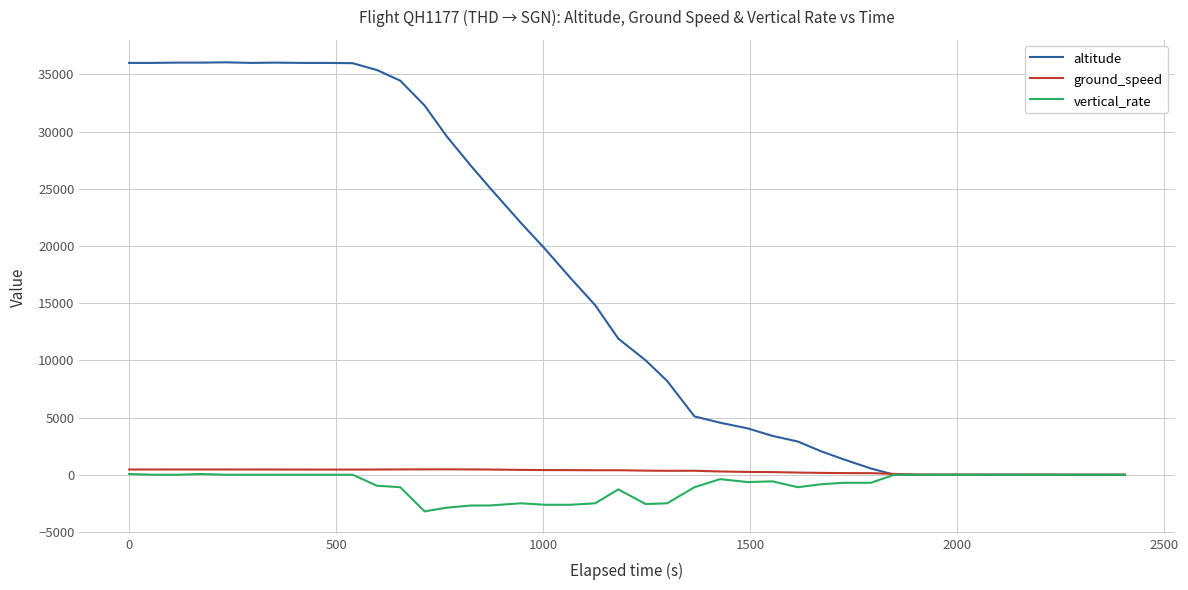

What is the maximum value shown in the chart?

36050